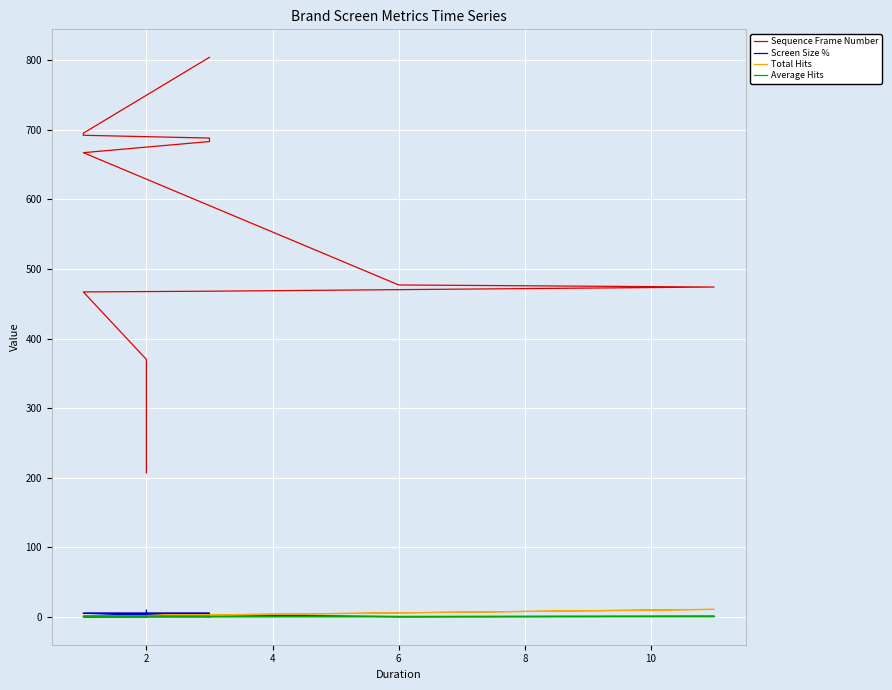

Which series has the largest total across all categories?

Sequence Frame Number